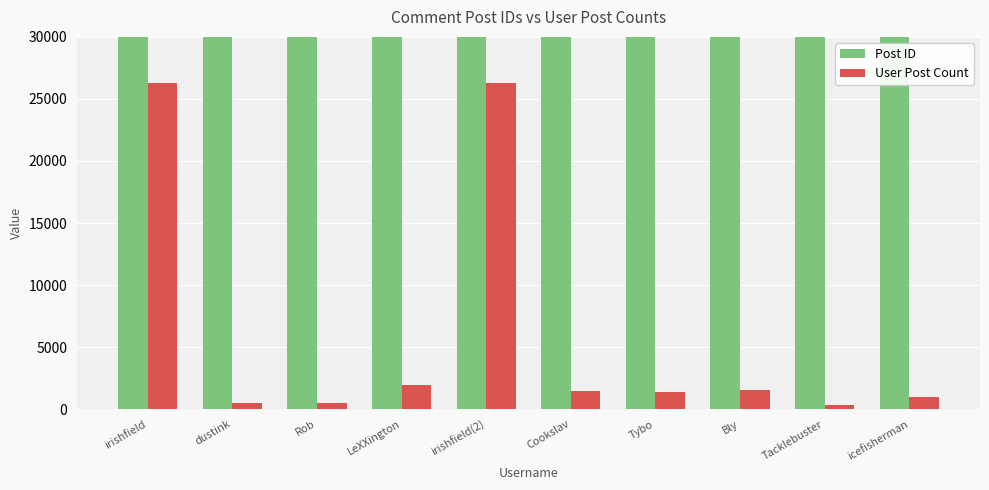

Rank the series by their maximum value, from lowest to highest.

User Post Count, Post ID